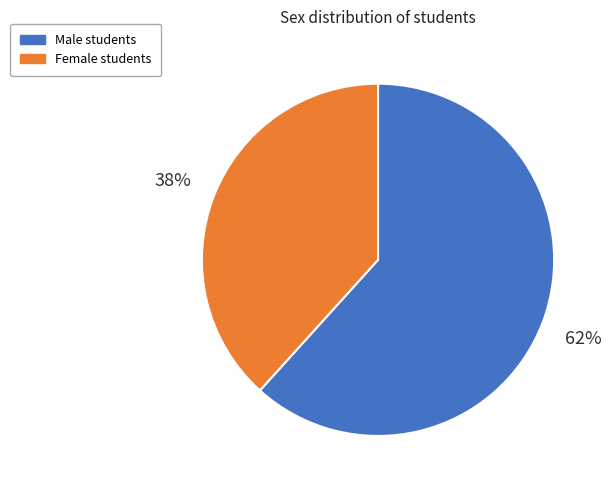

How many slices are in this pie chart?

2